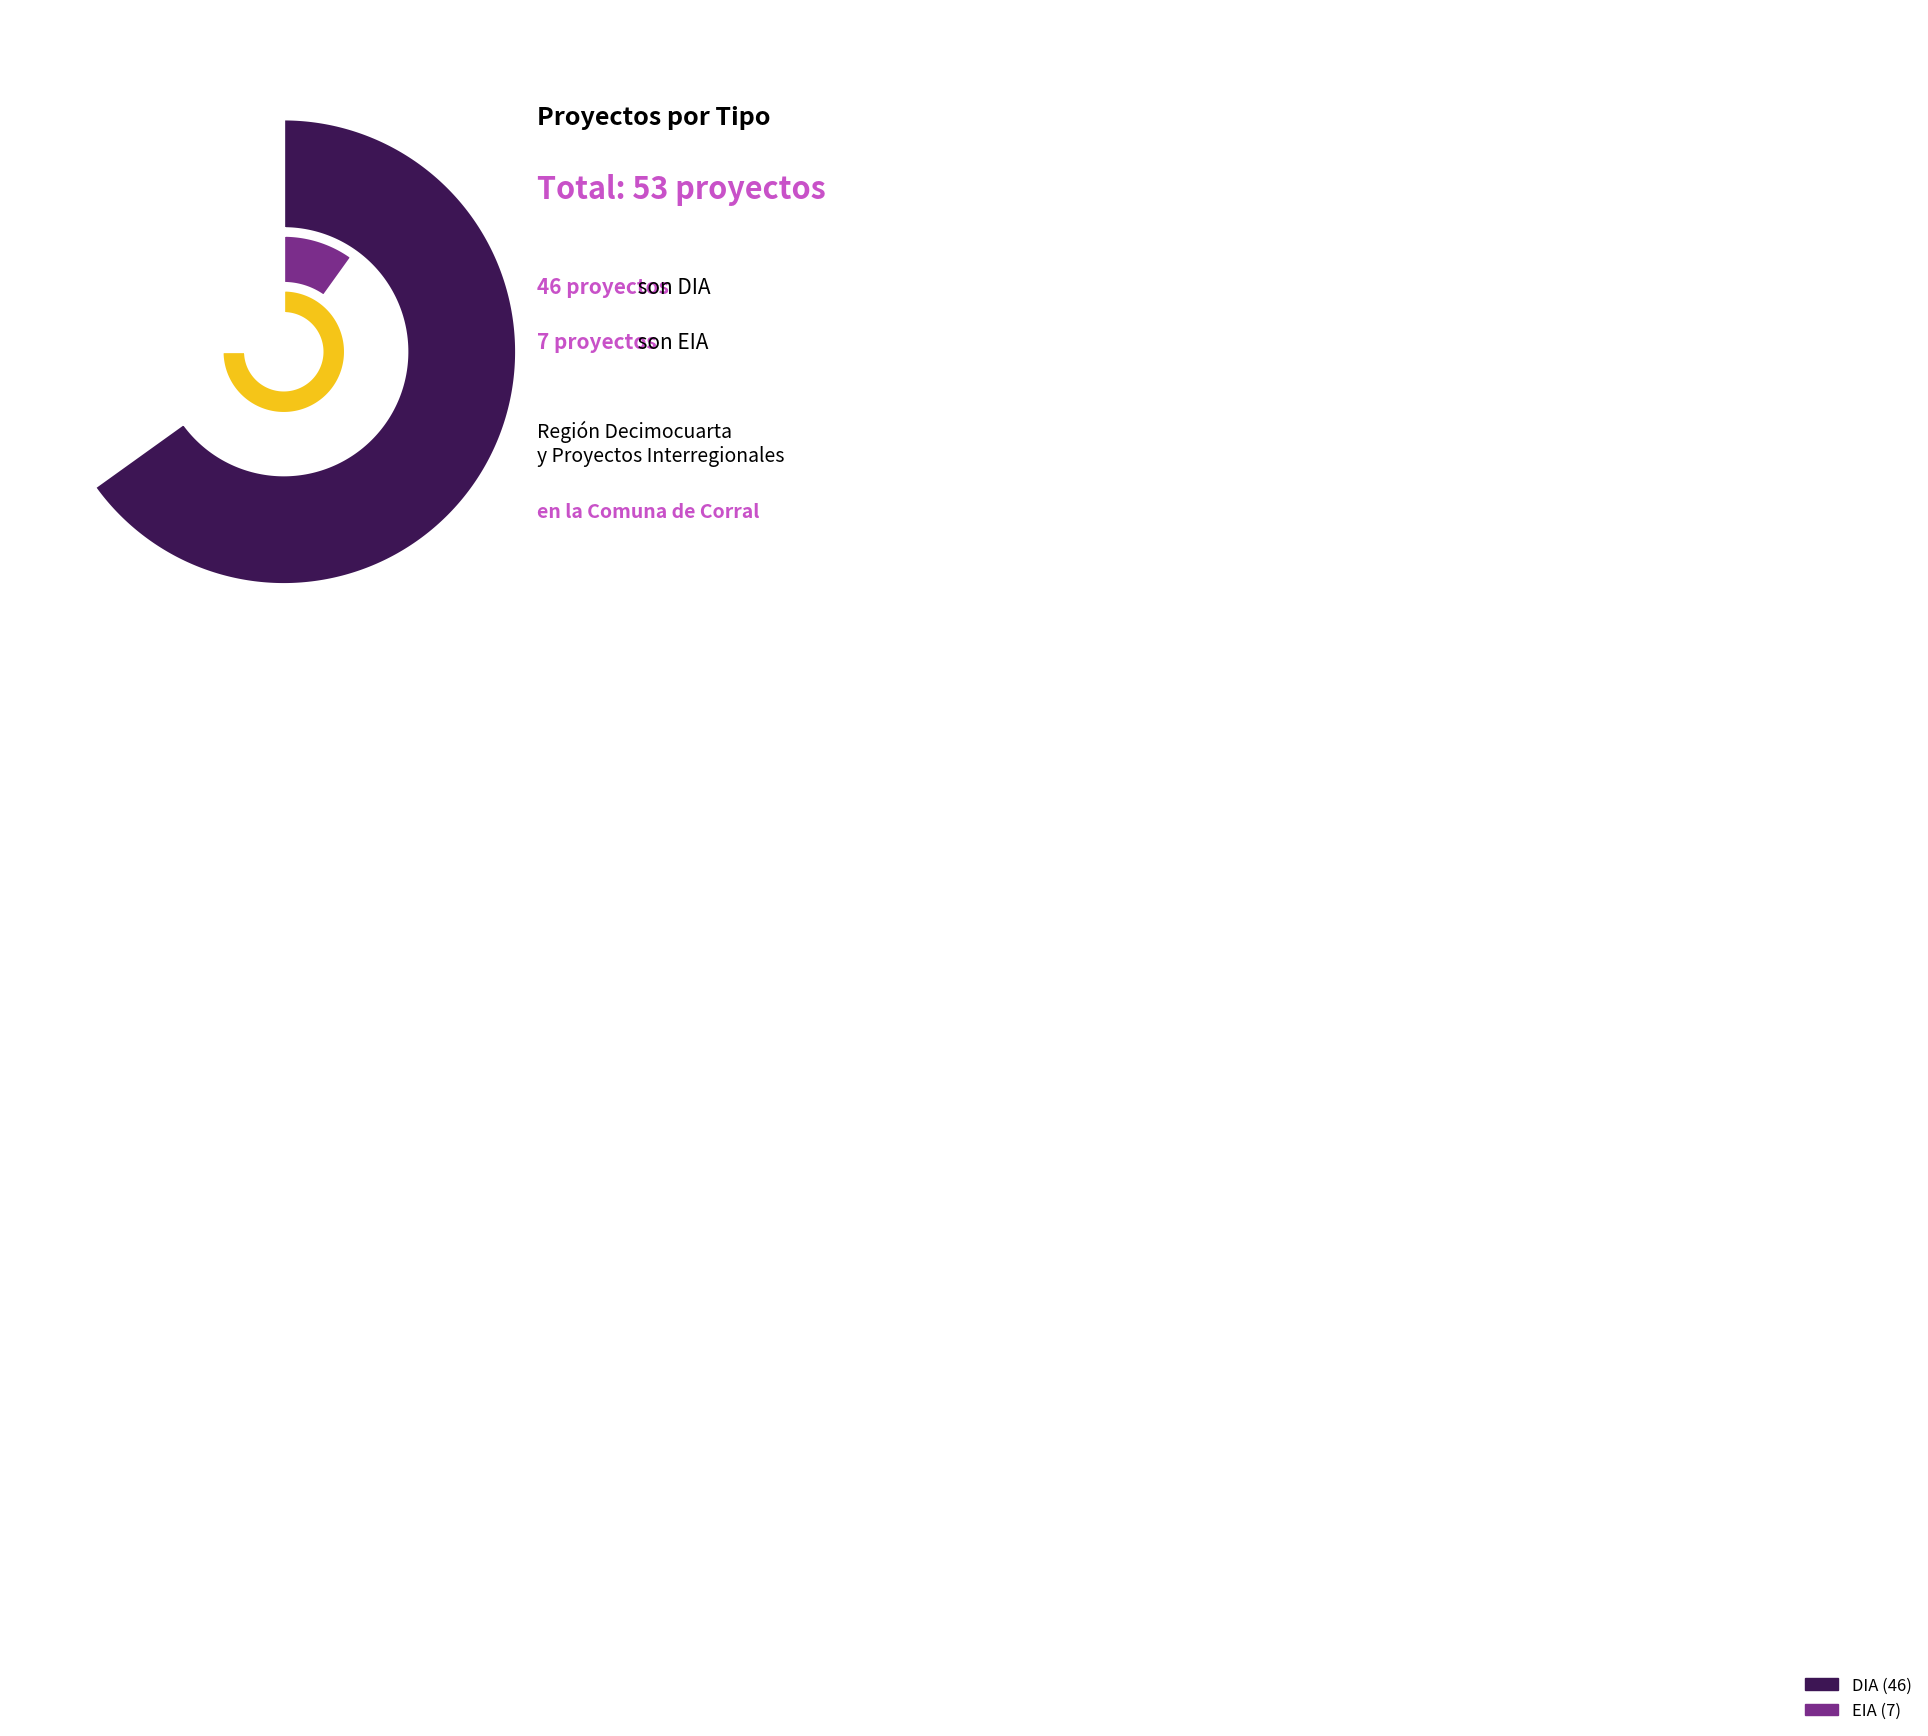

To the nearest percent, what portion does EIA represent?

13%